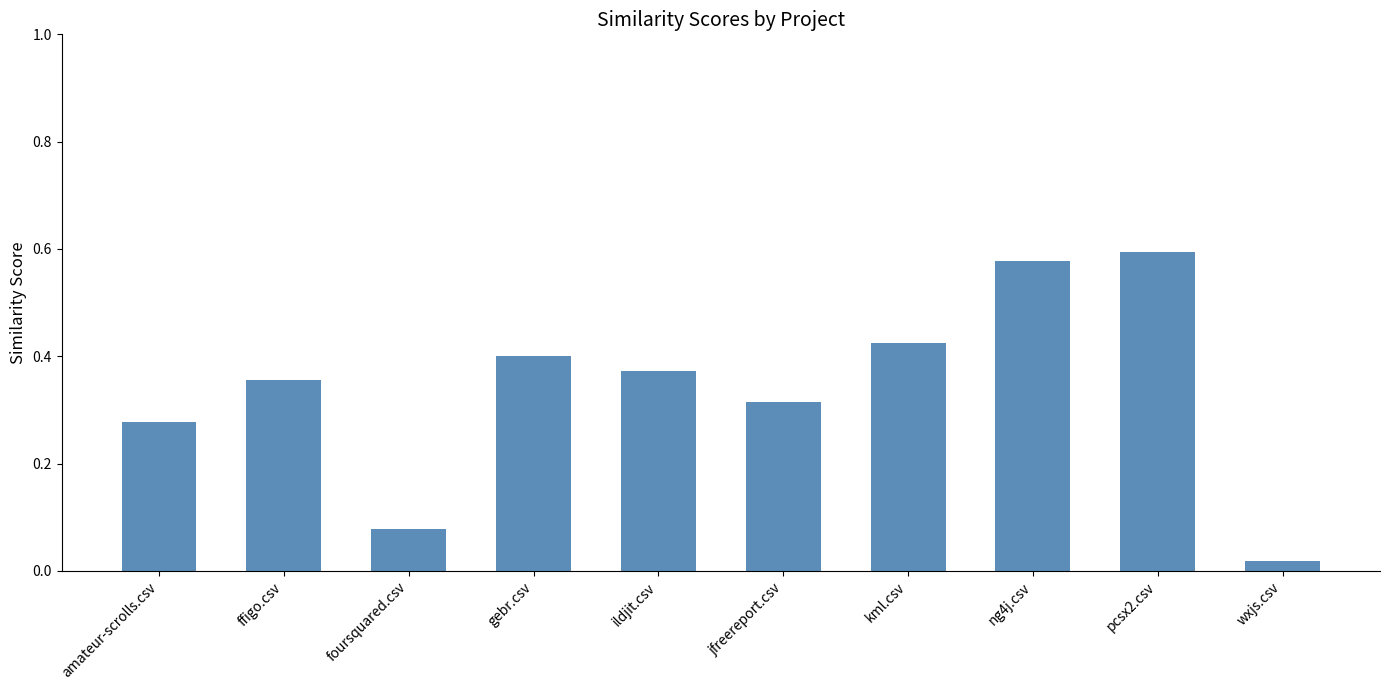

What is the label of the 6th bar from the left?

jfreereport.csv